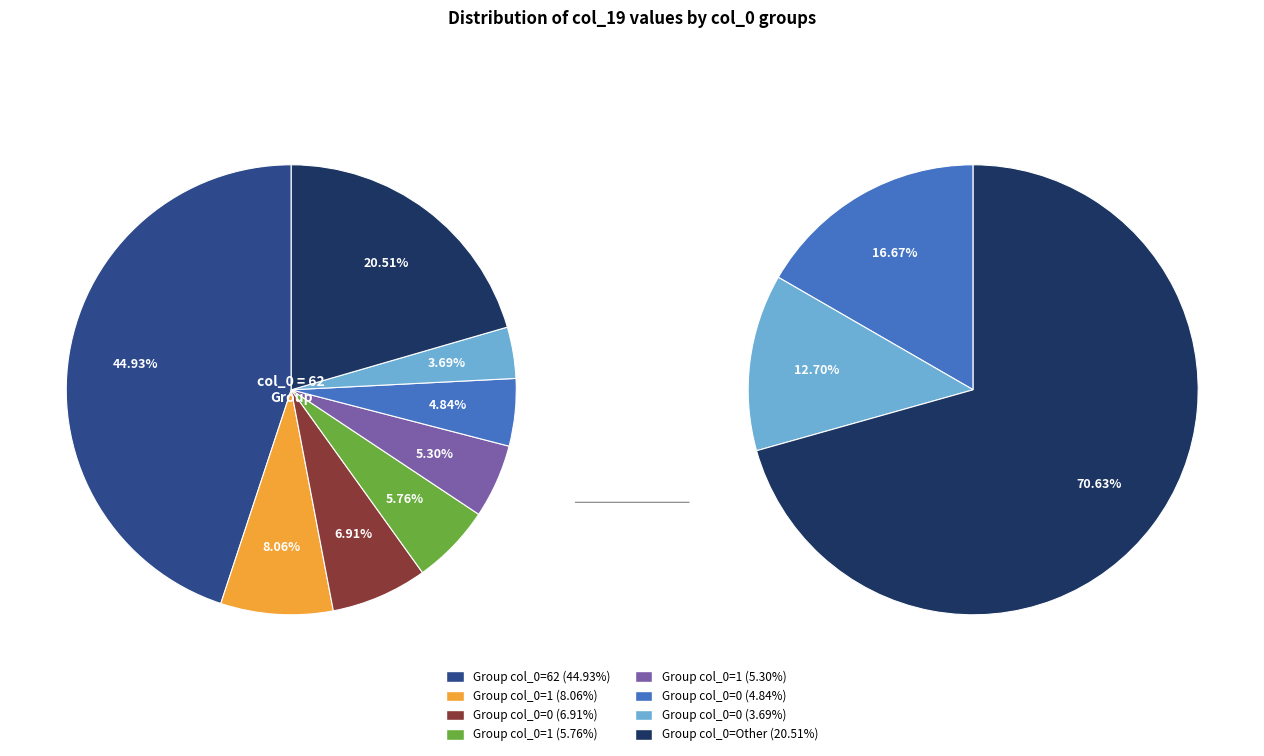

Do 1 and 2 together represent more than half of the pie?

No